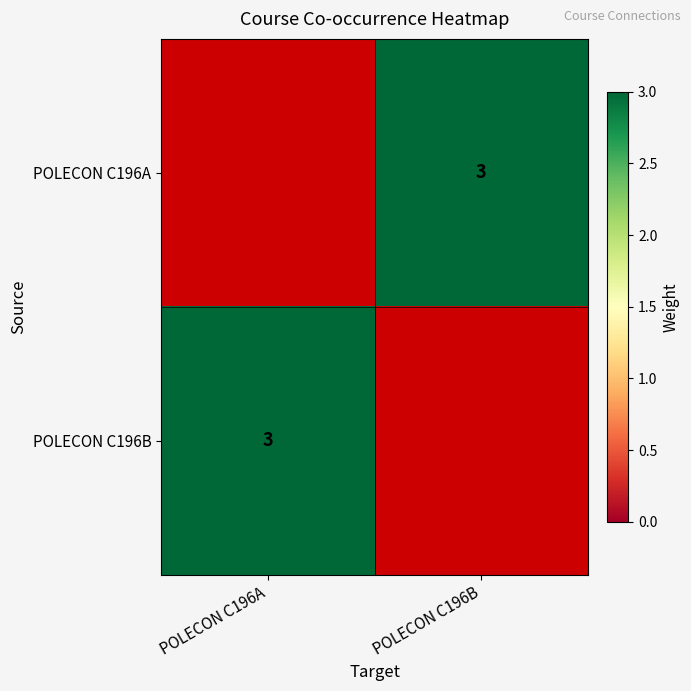

Is it true that POLECON C196B equals 5 at POLECON C196A?

False